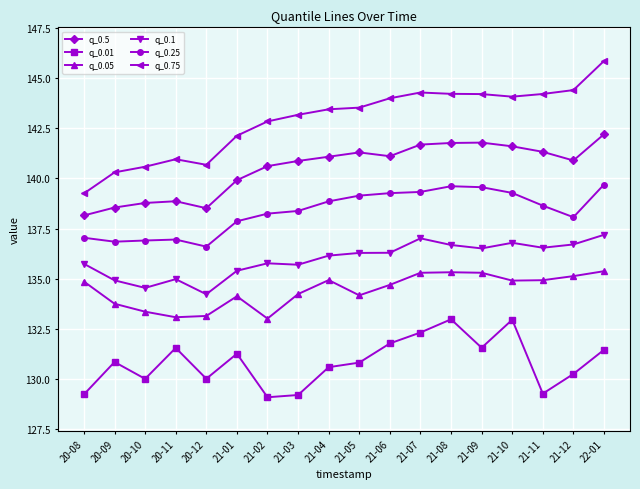

Is the value of q_0.75 at 20-12 greater than the value of q_0.01 at 21-11?

Yes